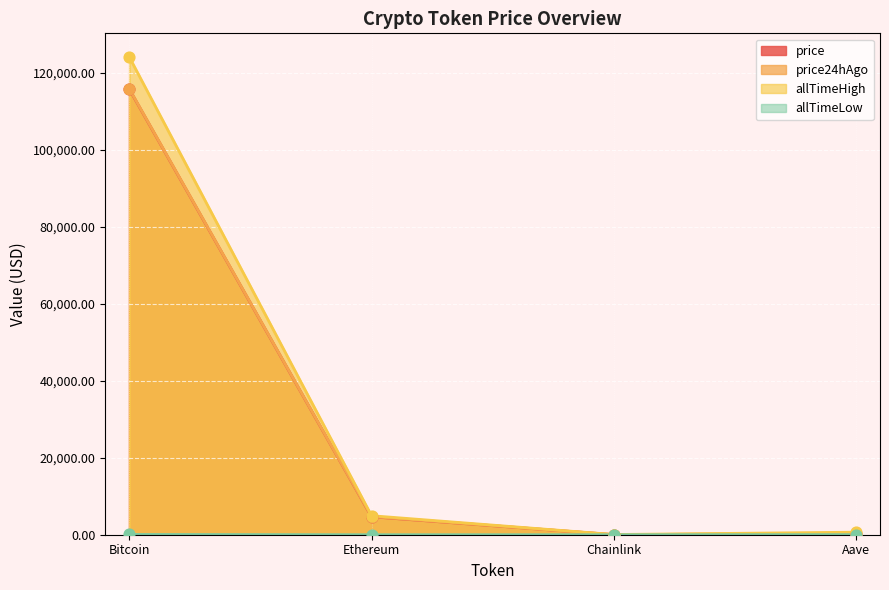

What are all the series names shown in the legend?

price, price24hAgo, allTimeHigh, allTimeLow